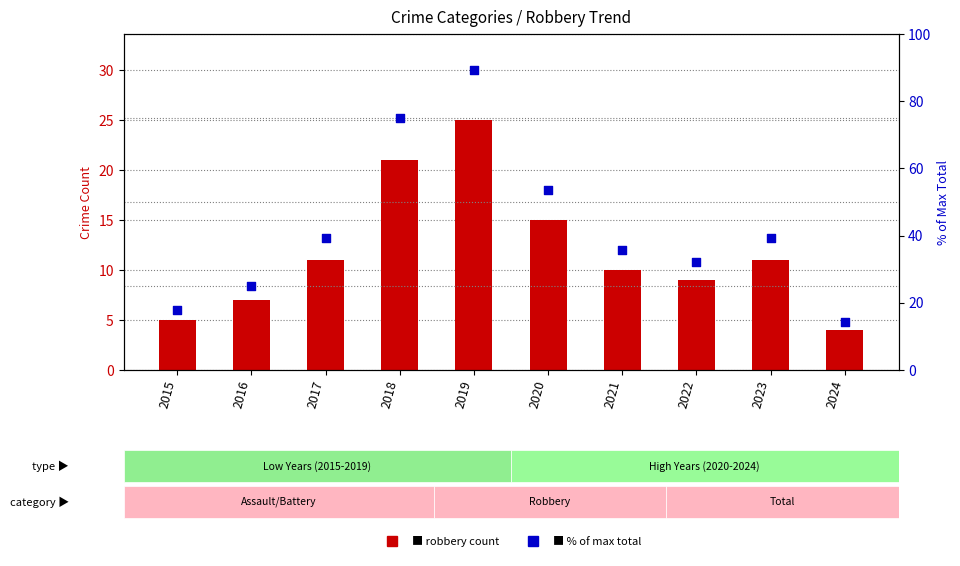

Which series reaches the minimum Y coordinate?

Robbery (count)